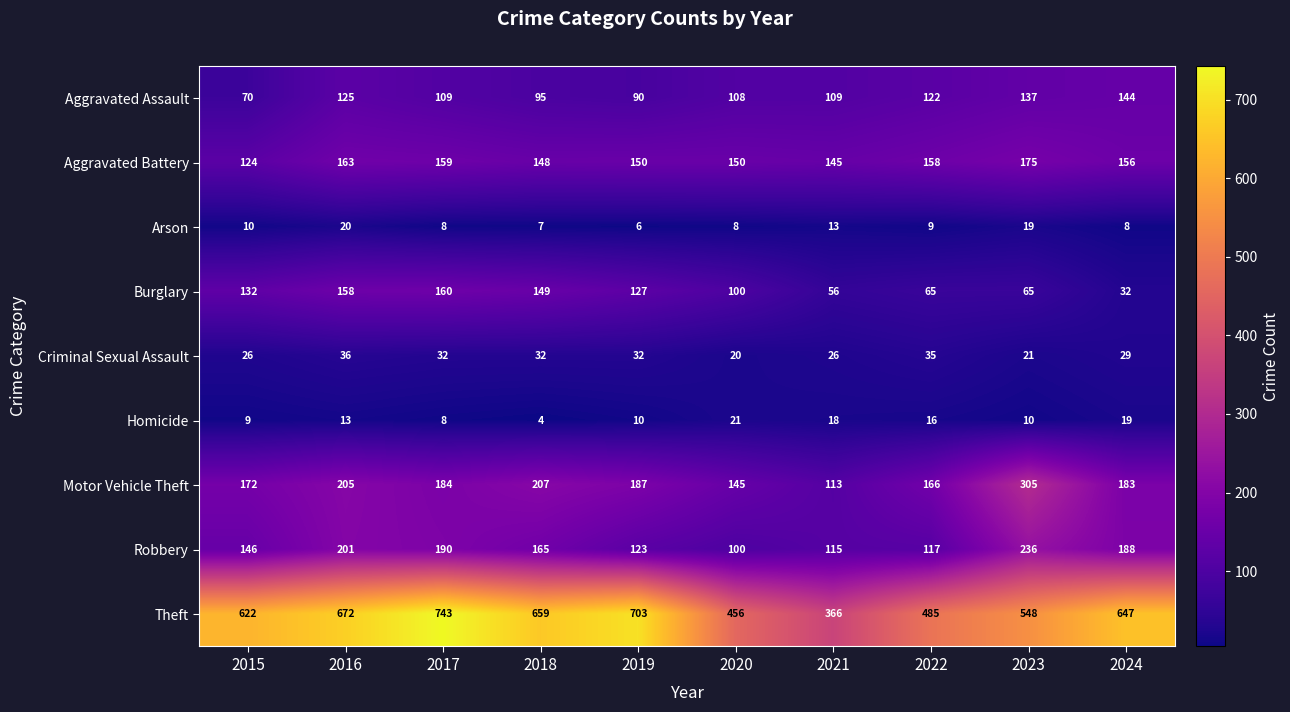

The value of Criminal Sexual Assault at 2022 is 35. True or false?

True